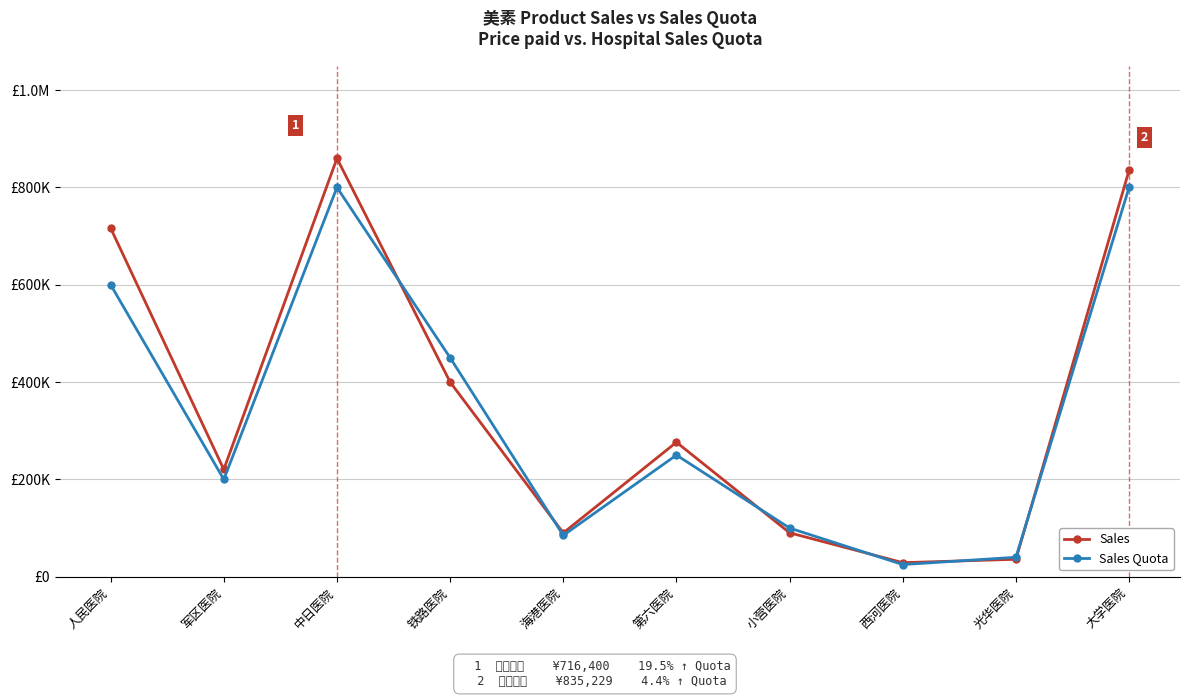

Reading left to right, transcribe all the data shown in this chart.

Sales: 716400	220500	859704	400000	90000	276368	90248	28930	35840	835229
Sales Quota: 600000	200000	800000	450000	85000	250000	100000	25000	40000	800000